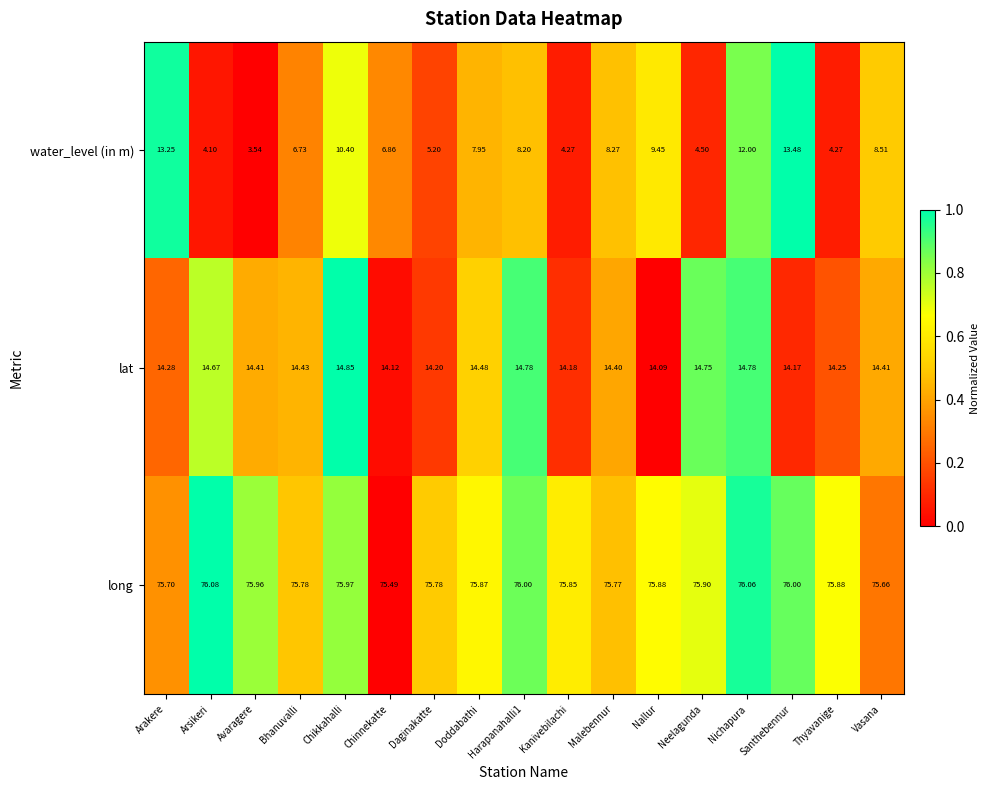

Where is long nearest to the value 75?

Chinnekatte